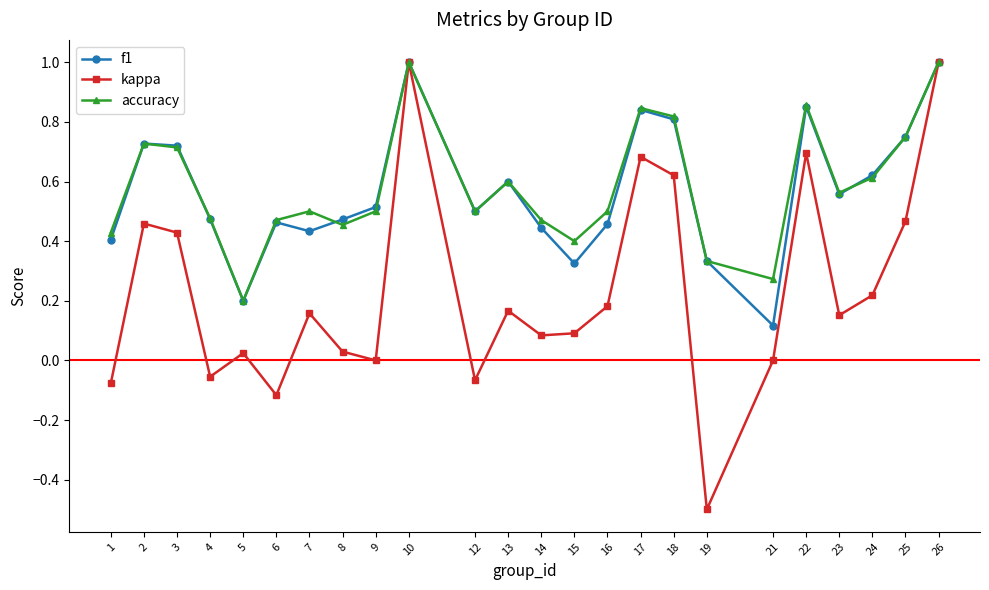

How many lines are shown in the chart?

3